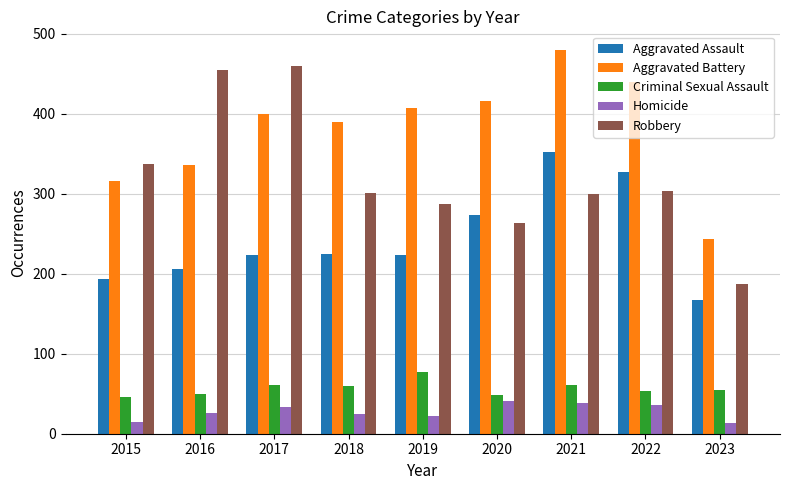

What are all the series names shown in the legend?

Aggravated Assault, Aggravated Battery, Criminal Sexual Assault, Homicide, Robbery